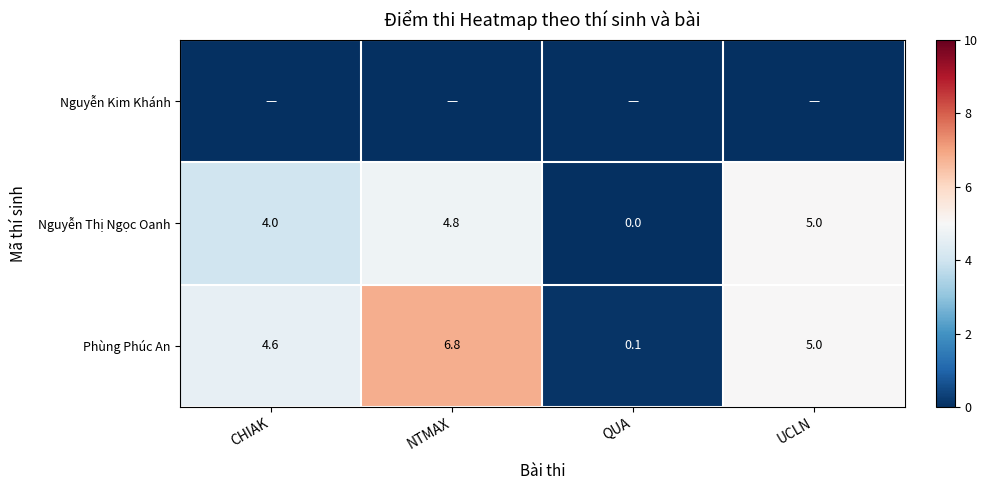

The value of Phùng Phúc An at UCLN is 7.2. True or false?

False